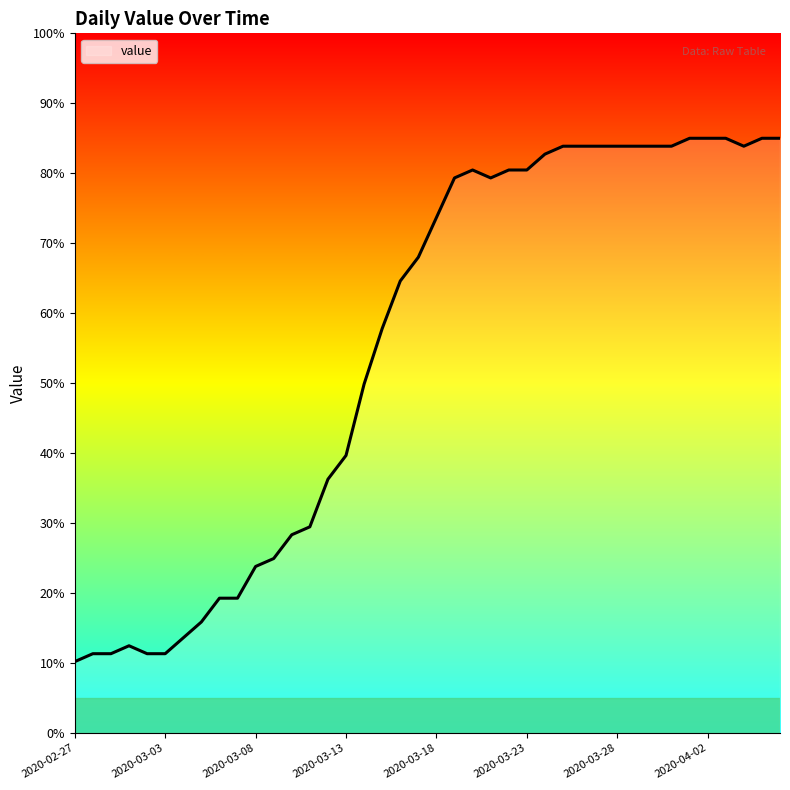

Reading left to right, transcribe all the data shown in this chart.

10.2	11.3	11.3	12.5	11.3	11.3	13.6	15.9	19.3	19.3	23.8	24.9	28.3	29.5	36.3	39.7	49.9	57.8	64.6	68.0	73.7	79.3	80.5	79.3	80.5	80.5	82.7	83.9	83.9	83.9	83.9	83.9	83.9	83.9	85.0	85.0	85.0	83.9	85.0	85.0